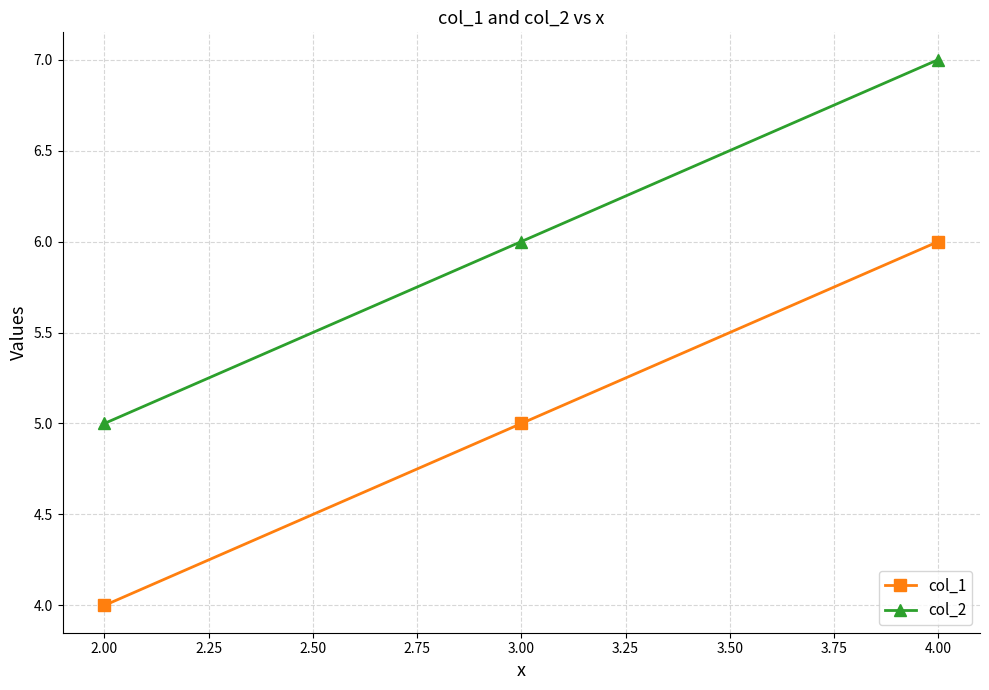

Count the number of data series in this chart.

2